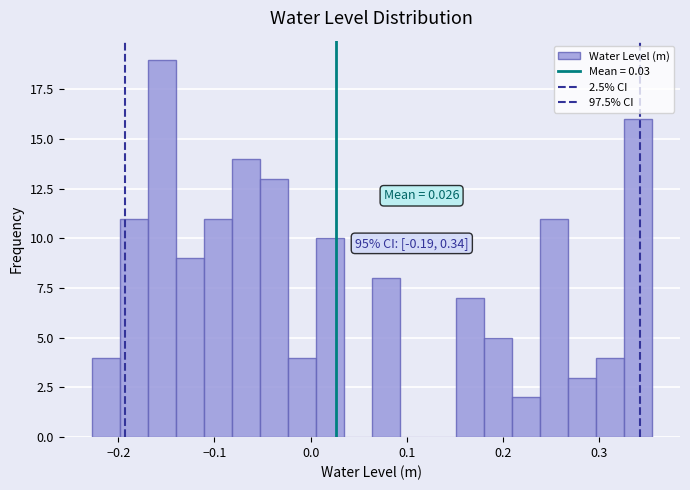

Read against the x-axis, roughly where is the centre of the tallest bar?

-0.15